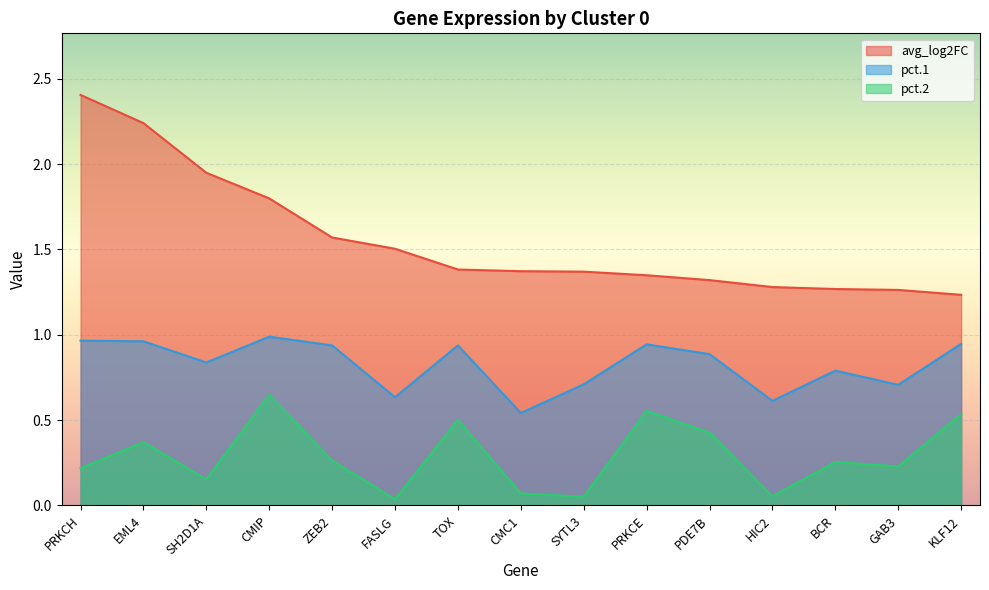

True or false: pct.2 and pct.1 intersect in this chart.

False